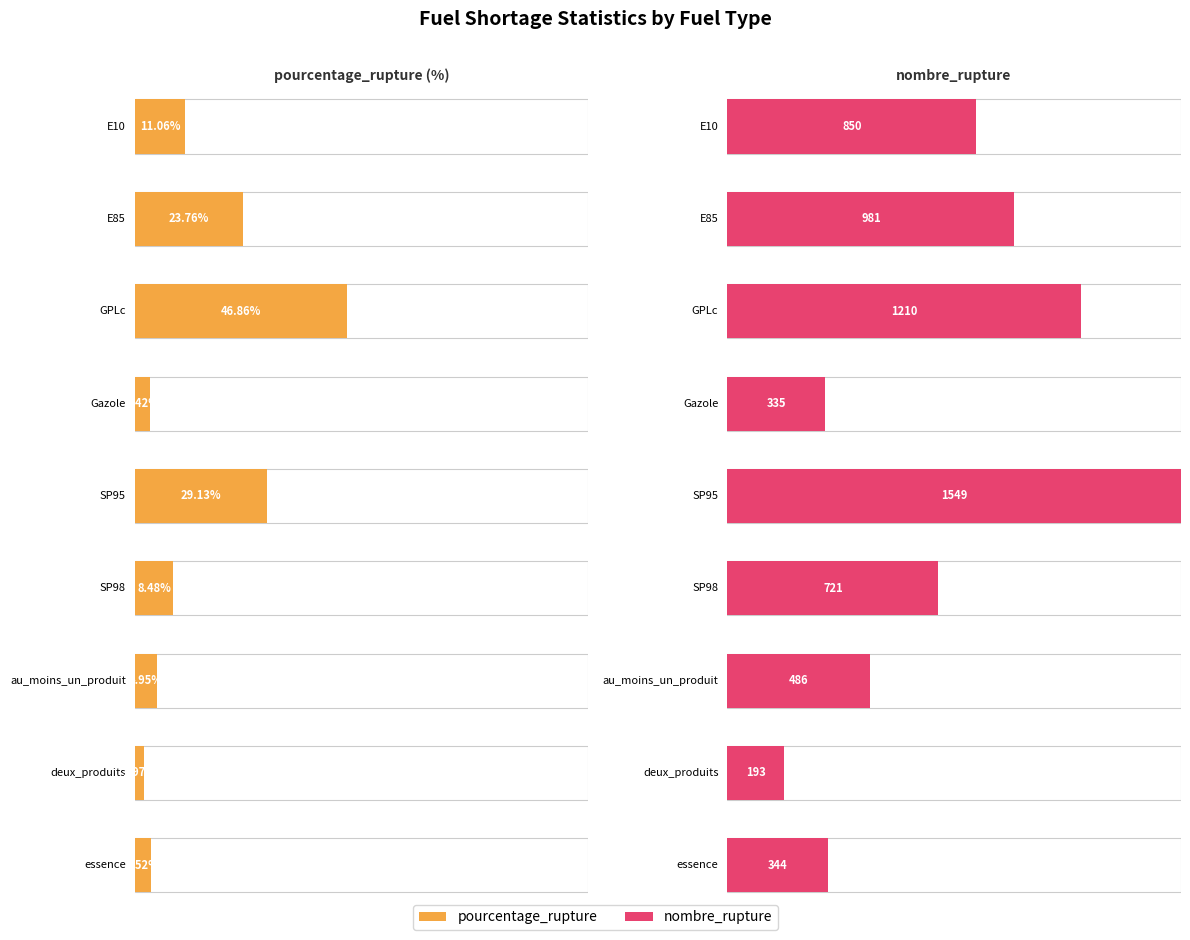

Reading left to right, transcribe all the data shown in this chart.

pourcentage_rupture: 11.1	23.8	46.9	3.4	29.1	8.5	5.0	2.0	3.5
nombre_rupture: 850.0	981.0	1210.0	335.0	1549.0	721.0	486.0	193.0	344.0